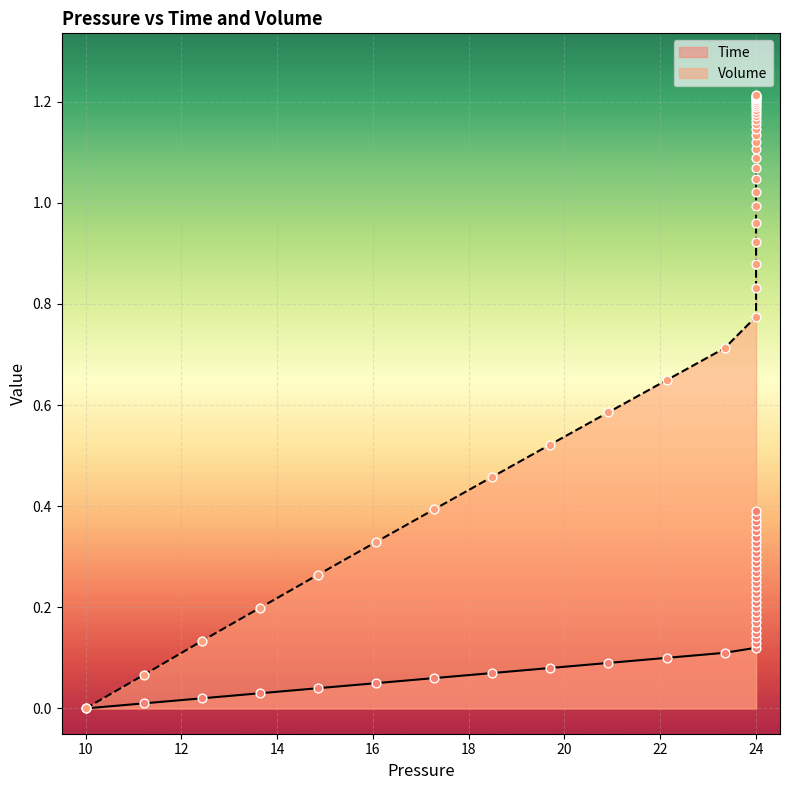

Which series has the largest Y range (max minus min)?

Volume